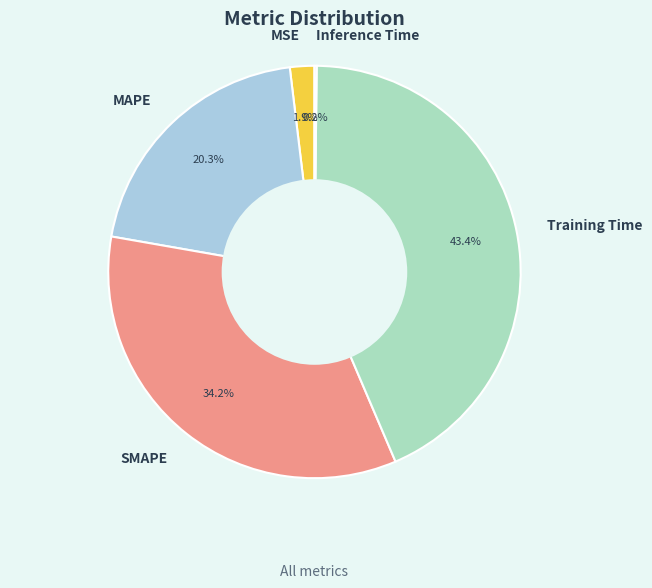

To the nearest percent, what is the difference between the MSE and MAPE slice percentages?

18%